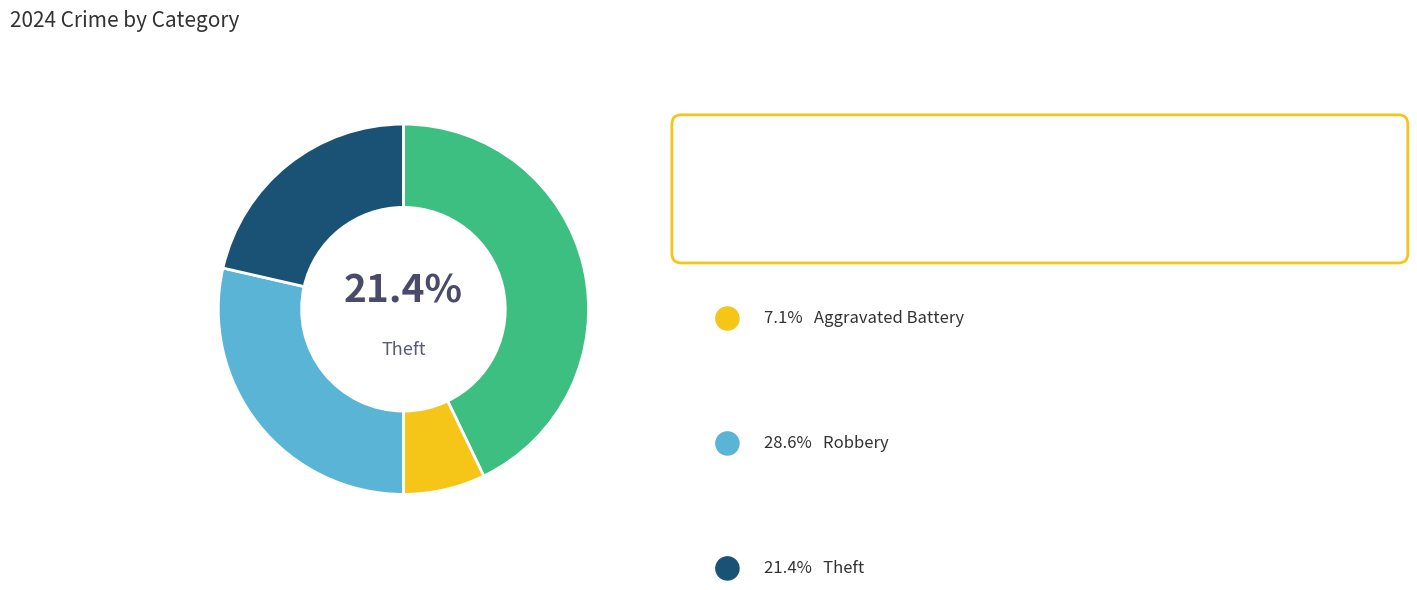

Does any single category account for the majority?

No